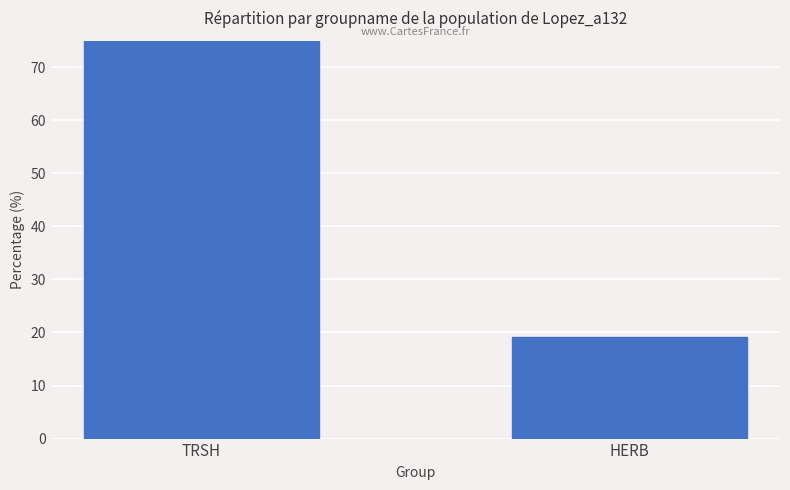

Where does the data first go above 75?

TRSH